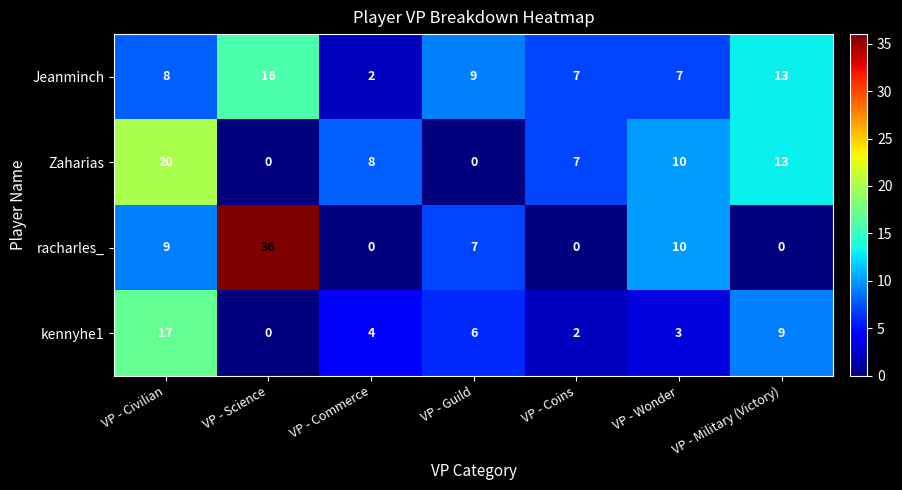

Rank the series at VP - Commerce from highest to lowest value.

Zaharias, kennyhe1, Jeanminch, racharles_